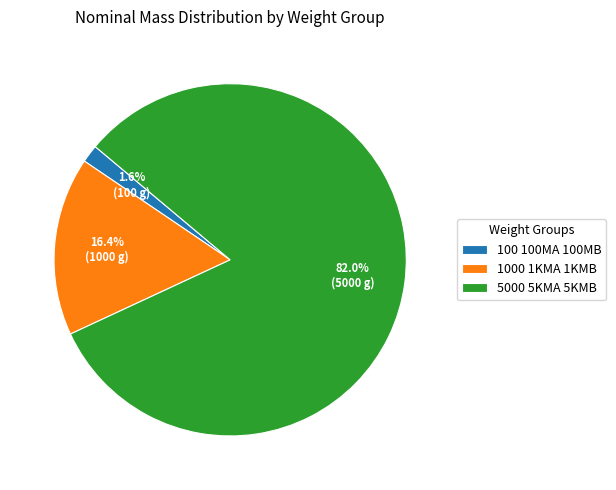

Combined, what portion of the pie is 5000 5KMA 5KMB and 100 100MA 100MB?

83.6%